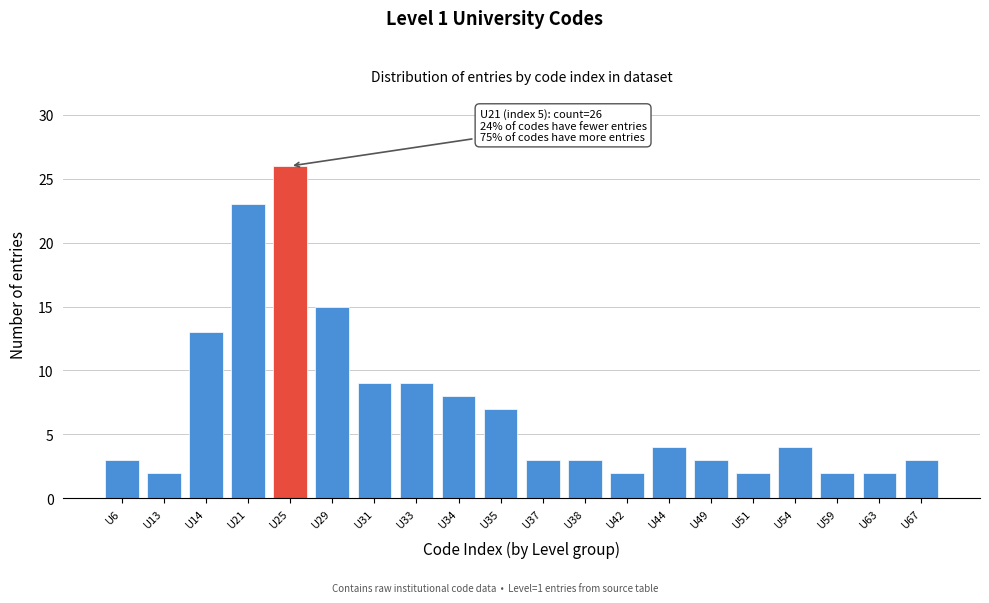

Reading left to right, what are all the values shown in this chart?

U6=3	U13=2	U14=13	U21=23	U25=26	U29=15	U31=9	U33=9	U34=8	U35=7	U37=3	U38=3	U42=2	U44=4	U49=3	U51=2	U54=4	U59=2	U63=2	U67=3